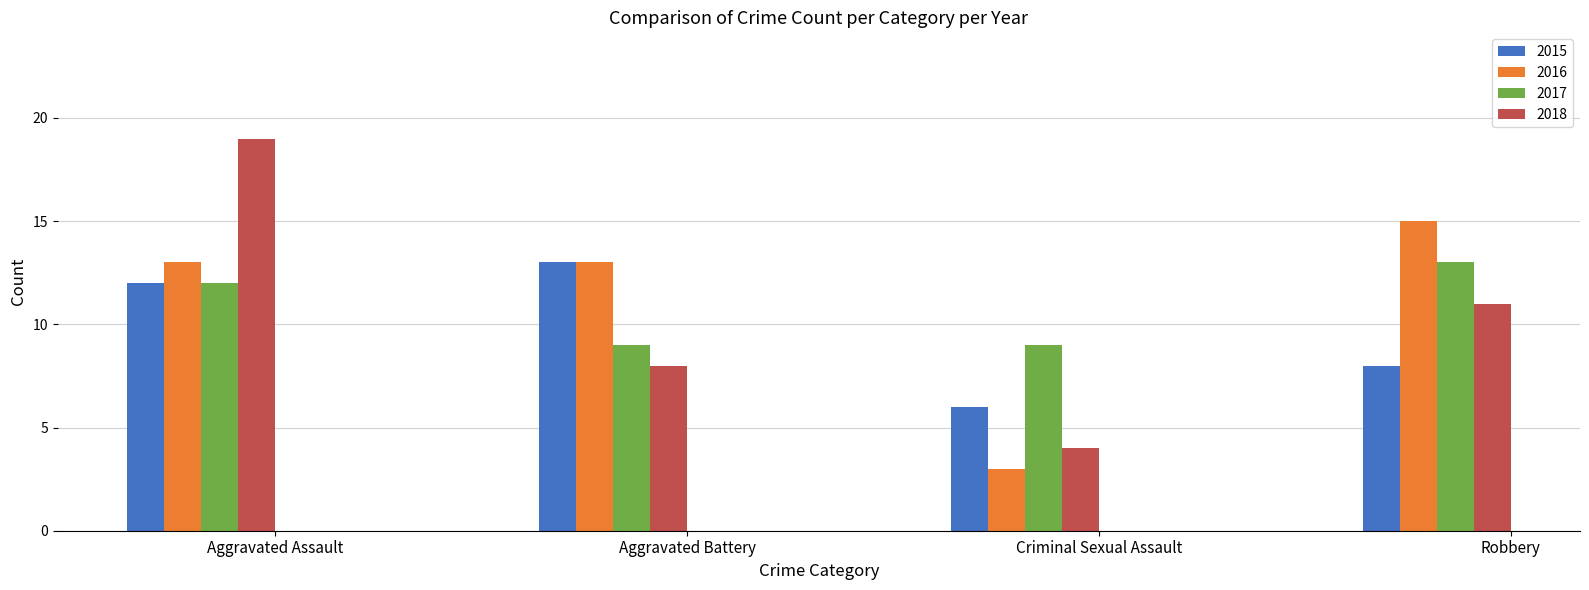

What is the value of the 2017 bar at the 2nd from the left?

9